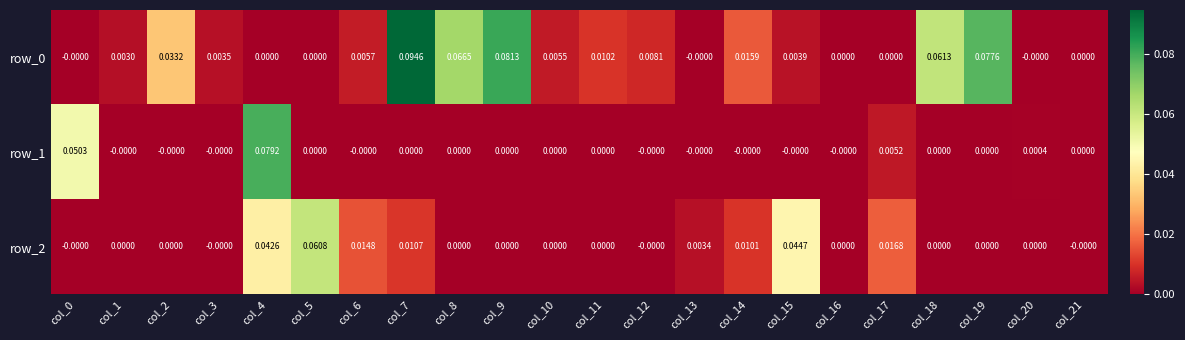

Is the value of row_0 at col_15 greater than the value of row_1 at col_20?

Yes